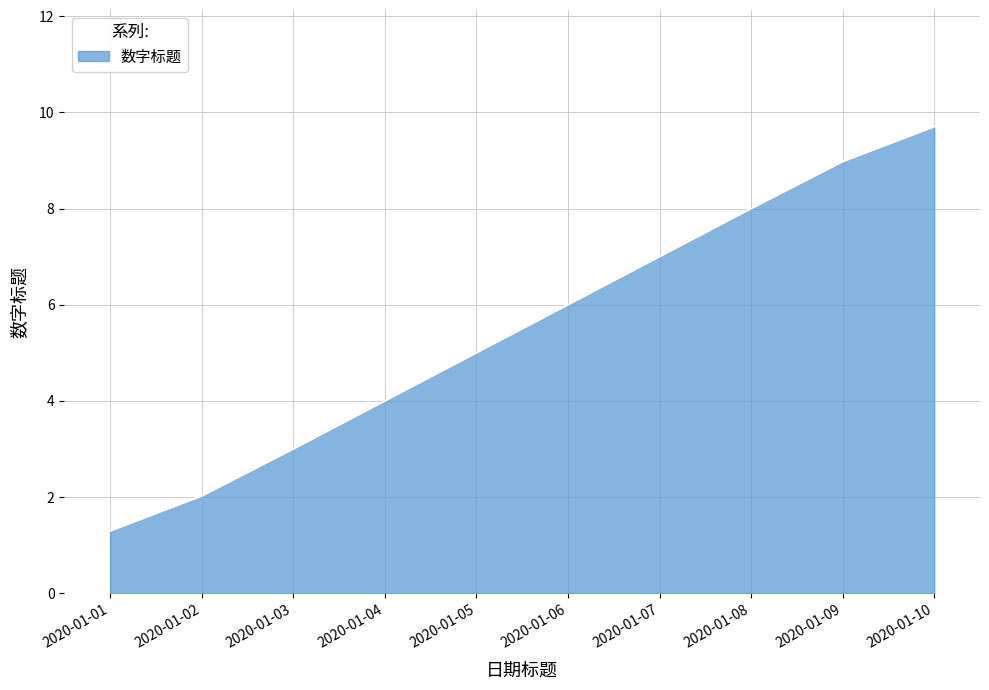

Read the value at 2020-01-03.

3.0